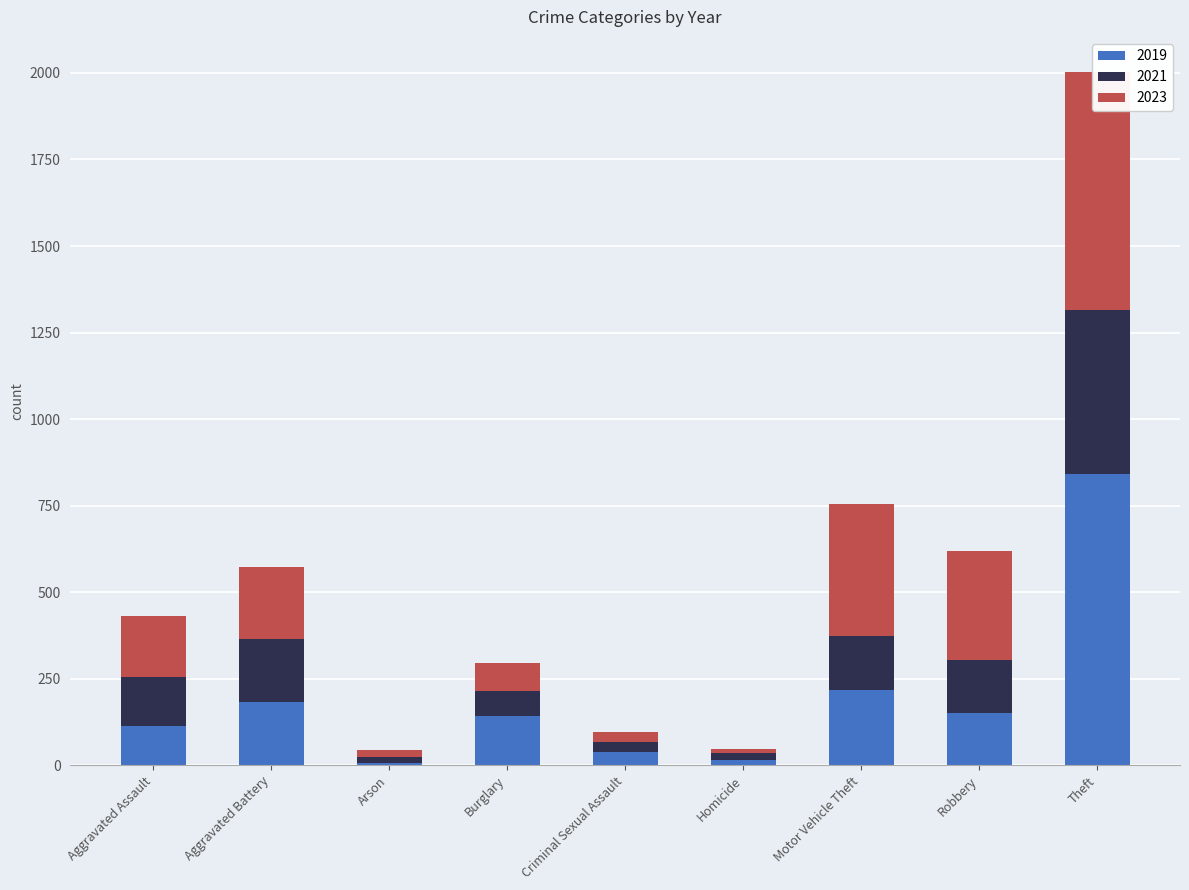

Which has a higher value, Homicide or Robbery?

Robbery